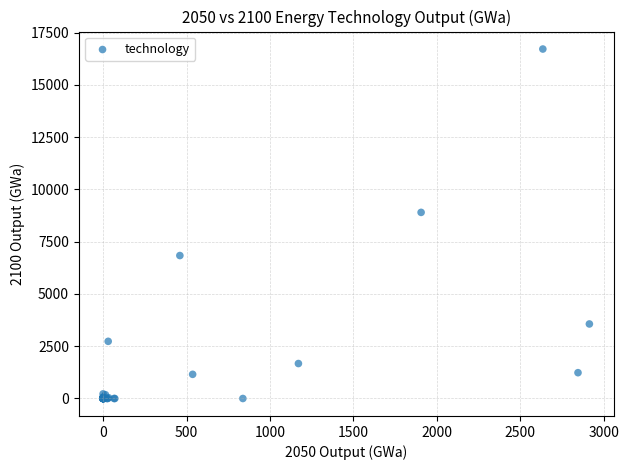

What Y value in the scatter plot is closest to 8359?

8904.4